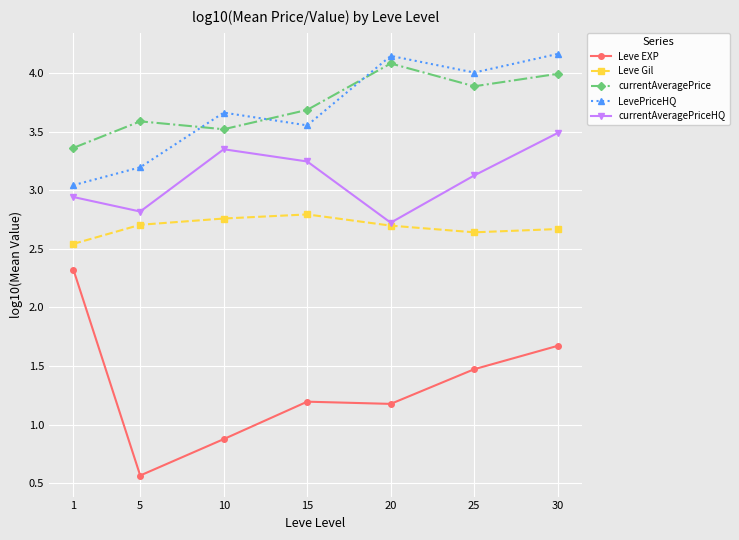

At which category does LevePriceHQ reach its first local peak?

10